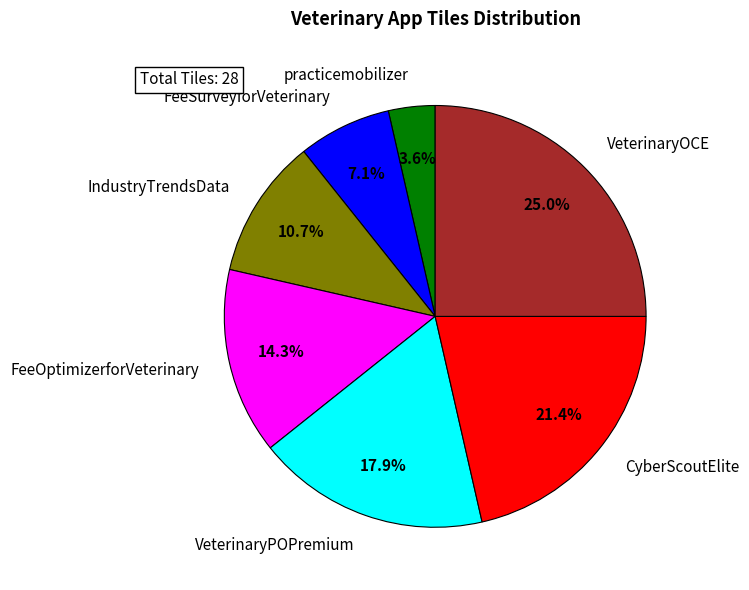

Between VeterinaryPOPremium and VeterinaryOCE, which is larger?

VeterinaryOCE